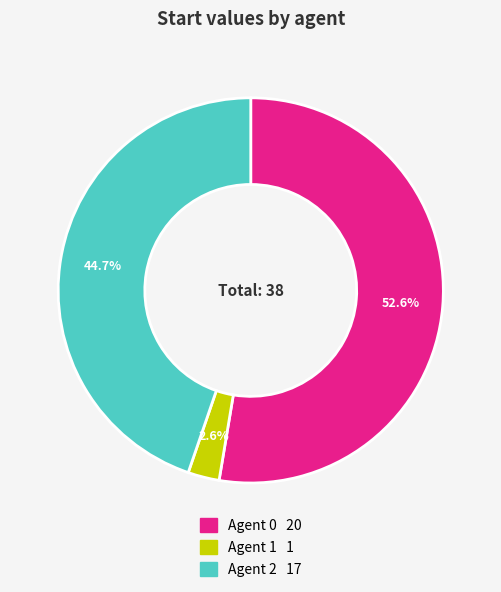

Count the number of slices in the pie.

3